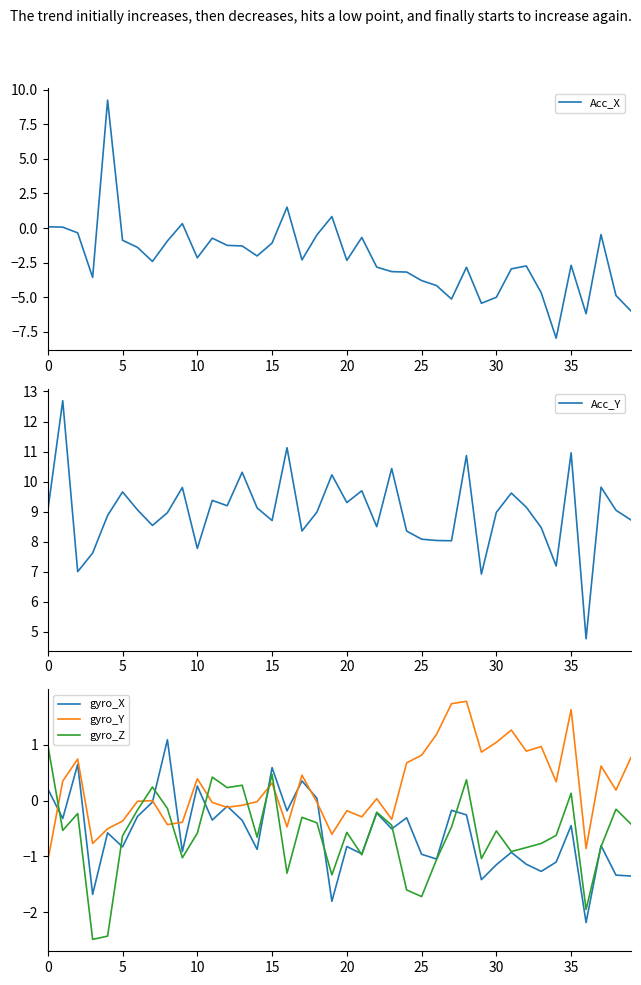

At how many categories does at least one series exceed -1?

40